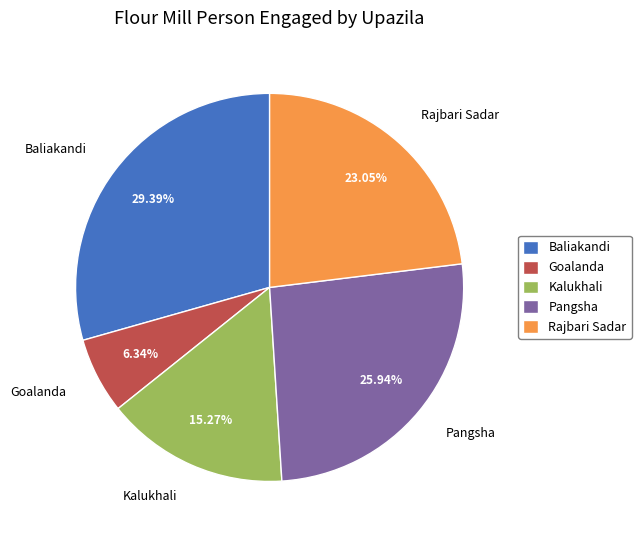

How many segments does this pie chart have?

5